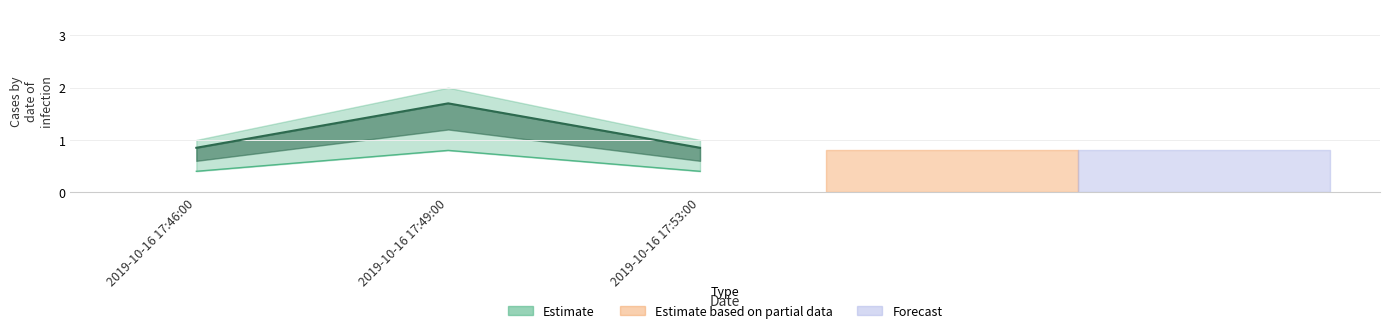

What is the label of the 1st point from the right?

2019-10-16 17:53:00